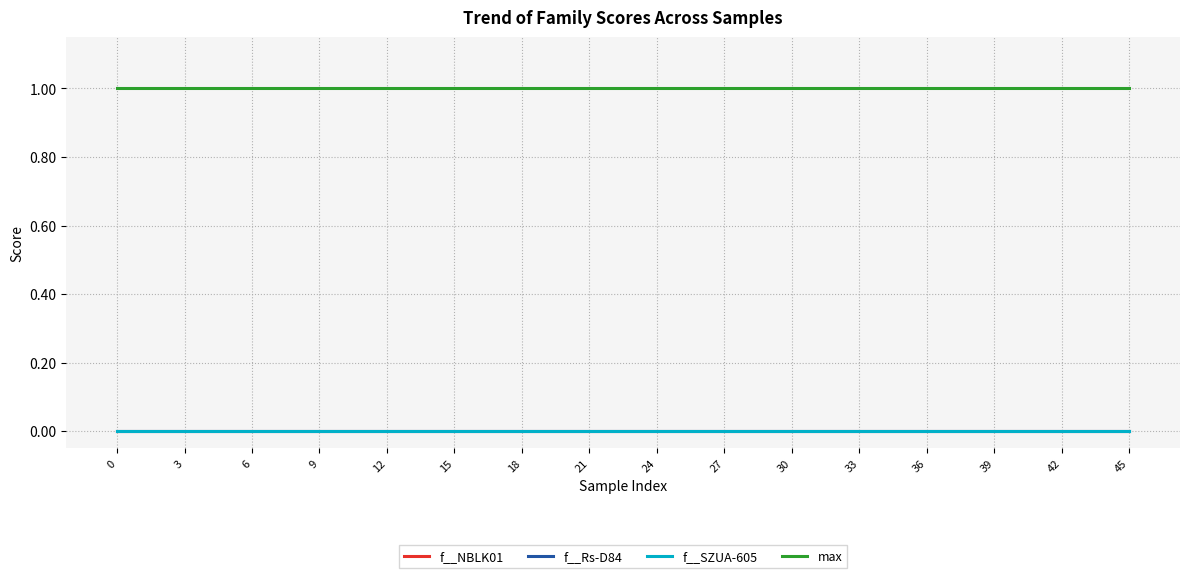

Rank the series at 12 from highest to lowest value.

max, f__NBLK01, f__Rs-D84, f__SZUA-605